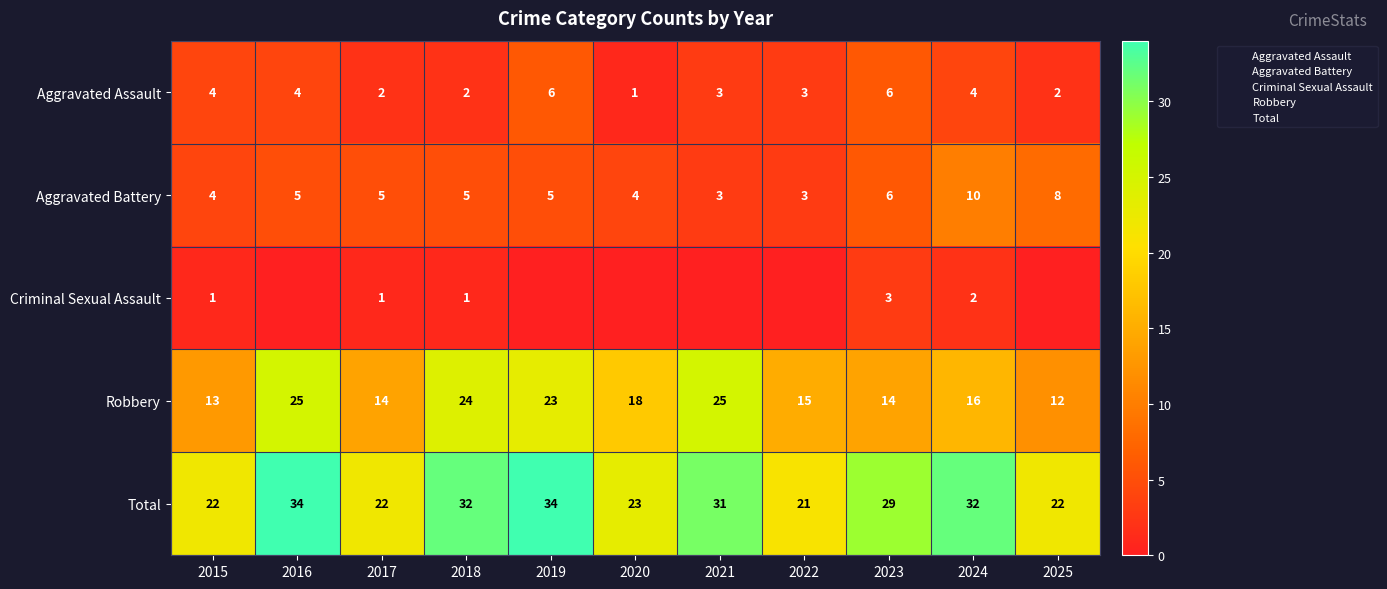

What is the approximate value of Total at 2017, to the nearest 10?

20